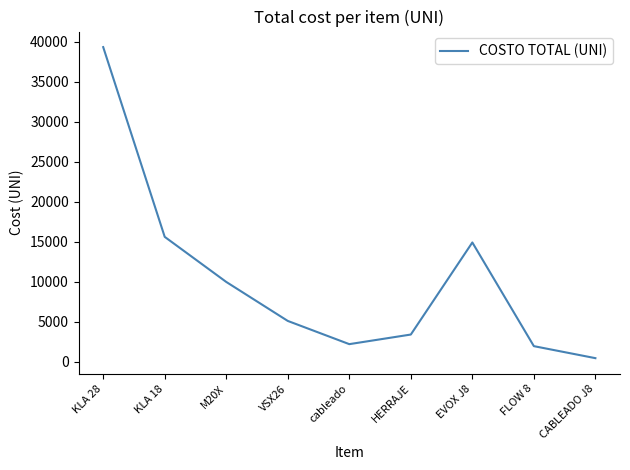

What is the smallest value displayed?

450